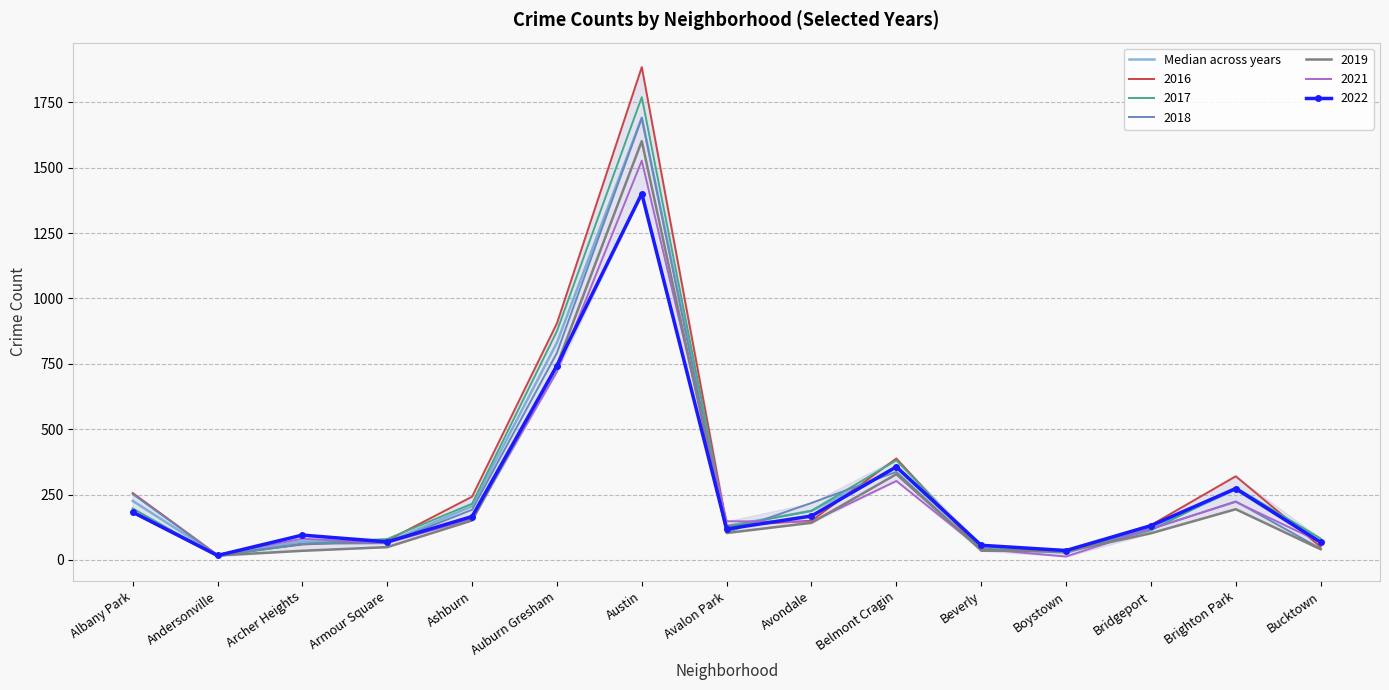

List the labels in order of value, smallest first.

Andersonville, Boystown, Beverly, Bucktown, Armour Square, Archer Heights, Bridgeport, Avalon Park, Avondale, Ashburn, Albany Park, Brighton Park, Belmont Cragin, Auburn Gresham, Austin